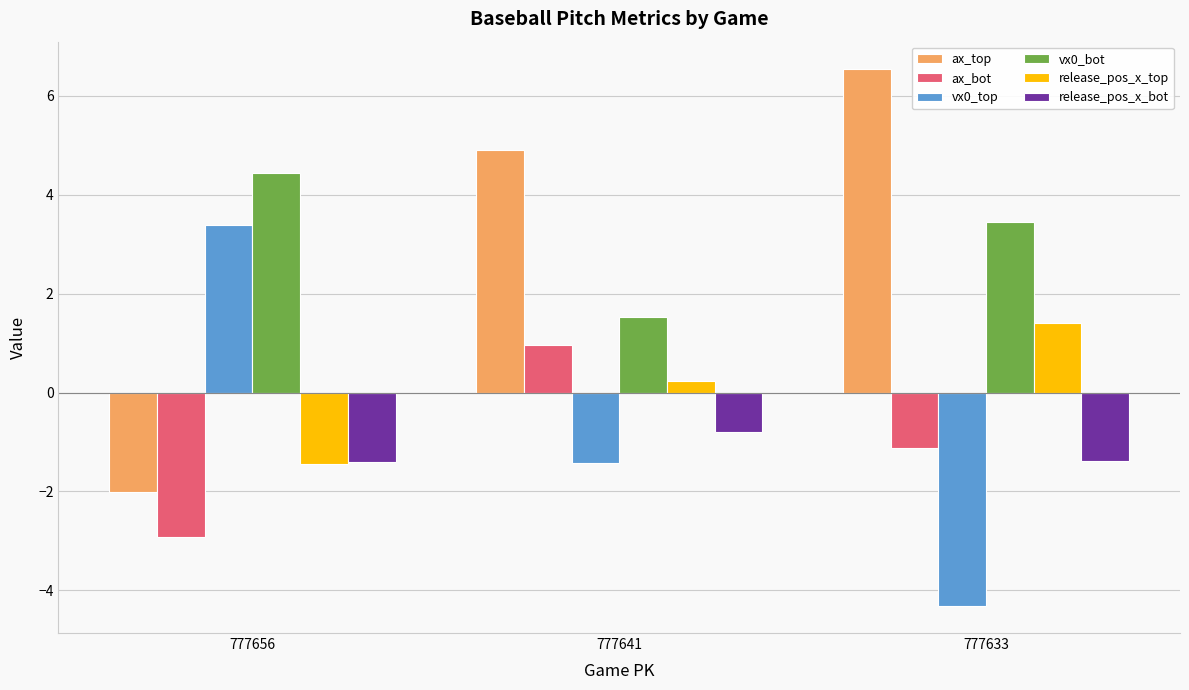

Count the number of data series in this chart.

6